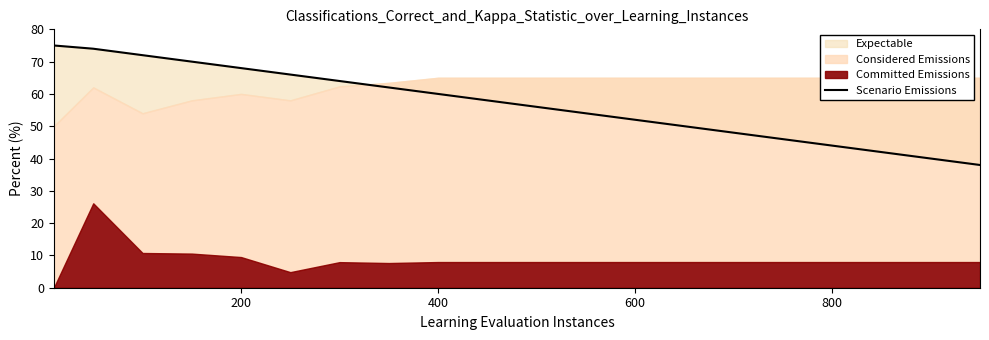

What is the value of the 7th point from the left?

64